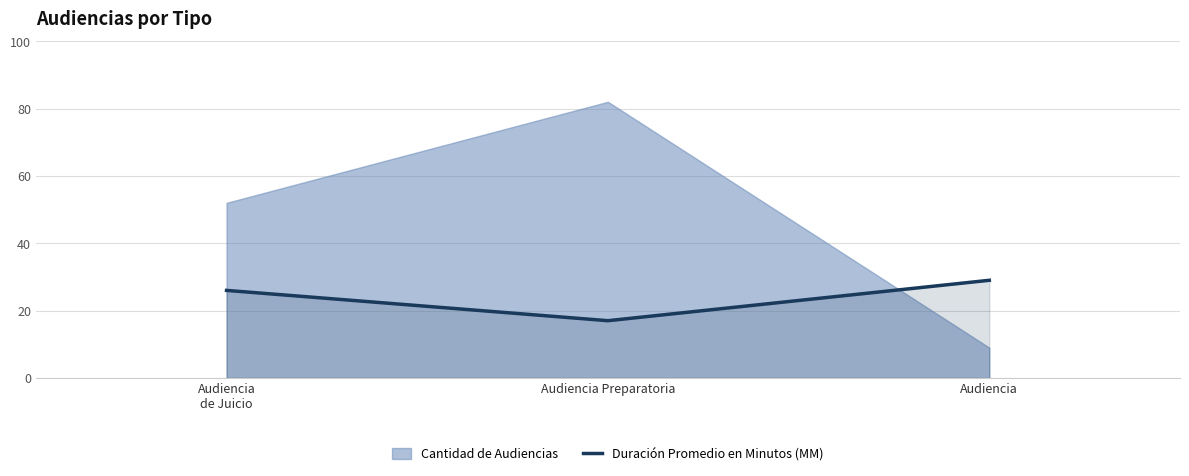

Which category has the highest value in the Duración Promedio en Minutos (MM) series?

Audiencia